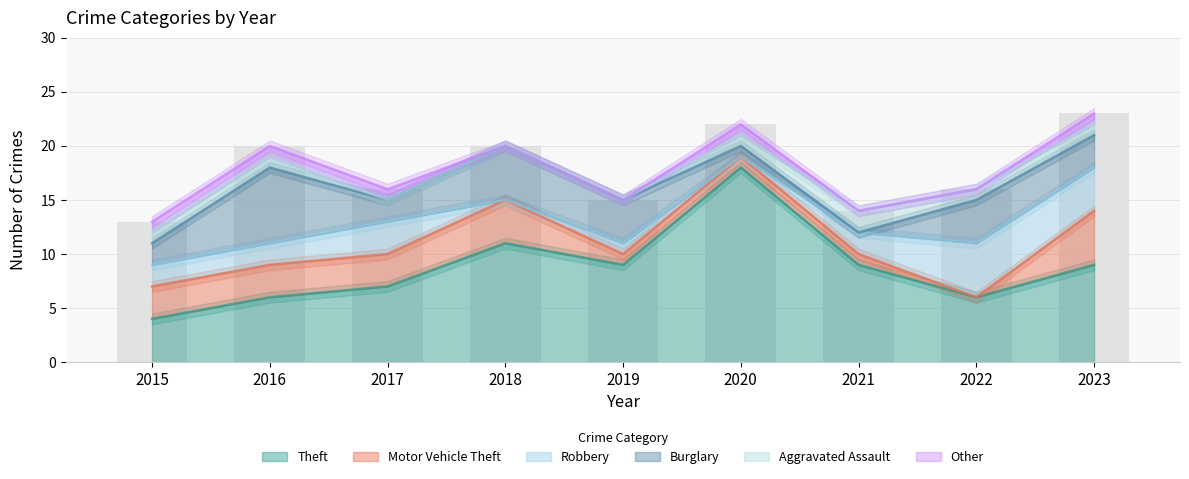

The value of Burglary at 2015 is 0. True or false?

False